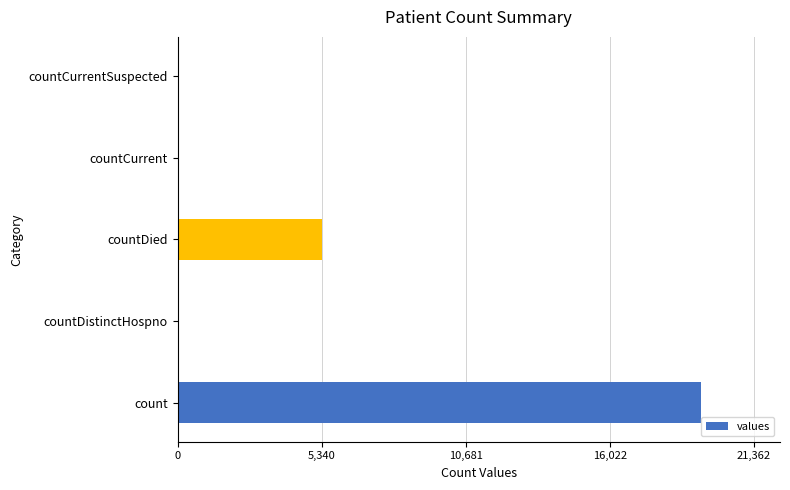

Are the bars horizontal?

Yes